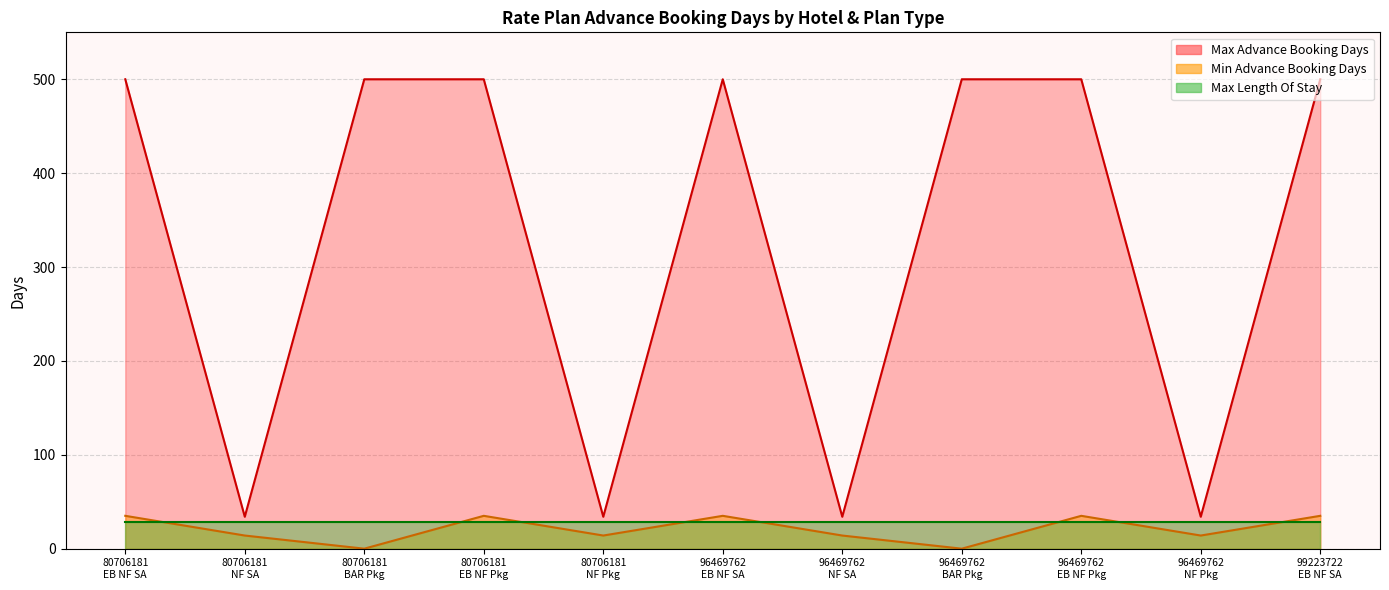

How many intersections are there between Max Length Of Stay and Min Advance Booking Days?

31